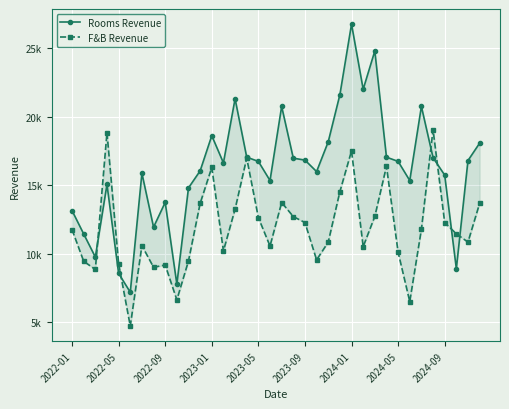

What is the total value across all series at 2024-09?

27988.7